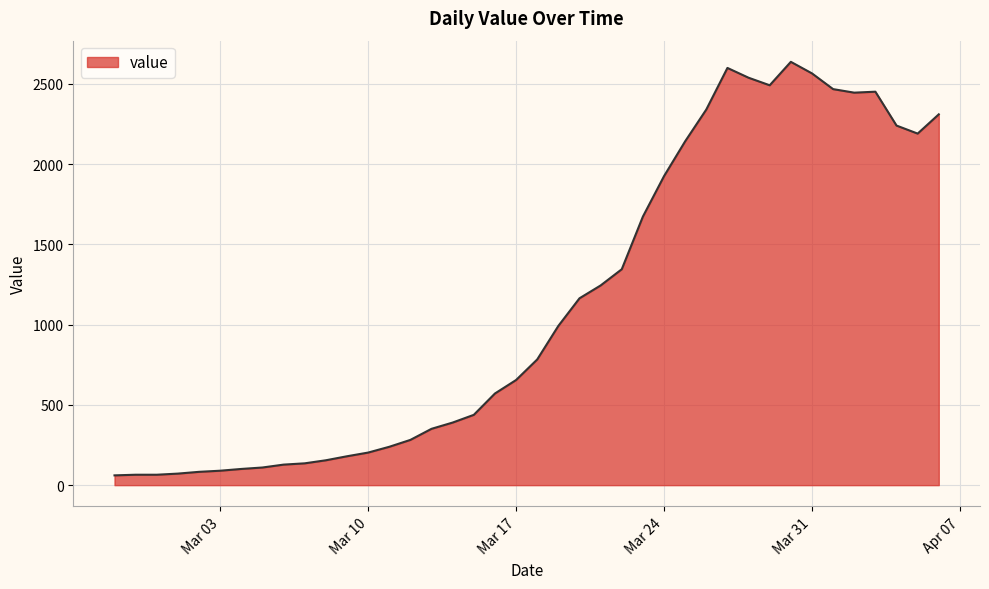

What is the minimum value shown in the chart?

61